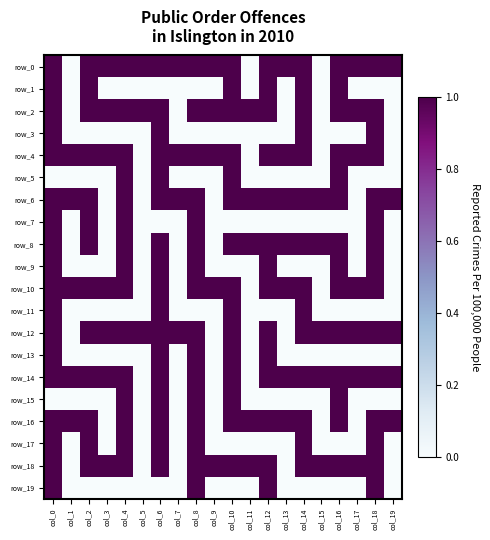

Which series has the widest spread of values?

row_0